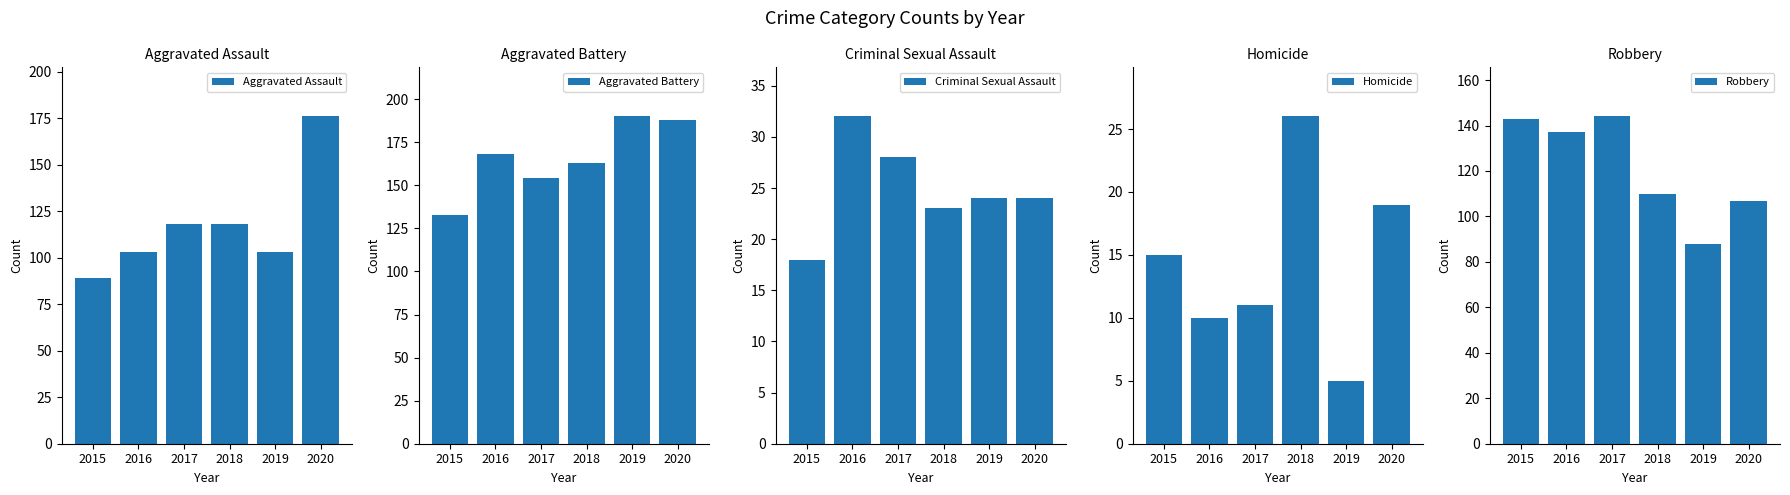

What are all the series names shown in the legend?

Aggravated Assault, Aggravated Battery, Criminal Sexual Assault, Homicide, Robbery